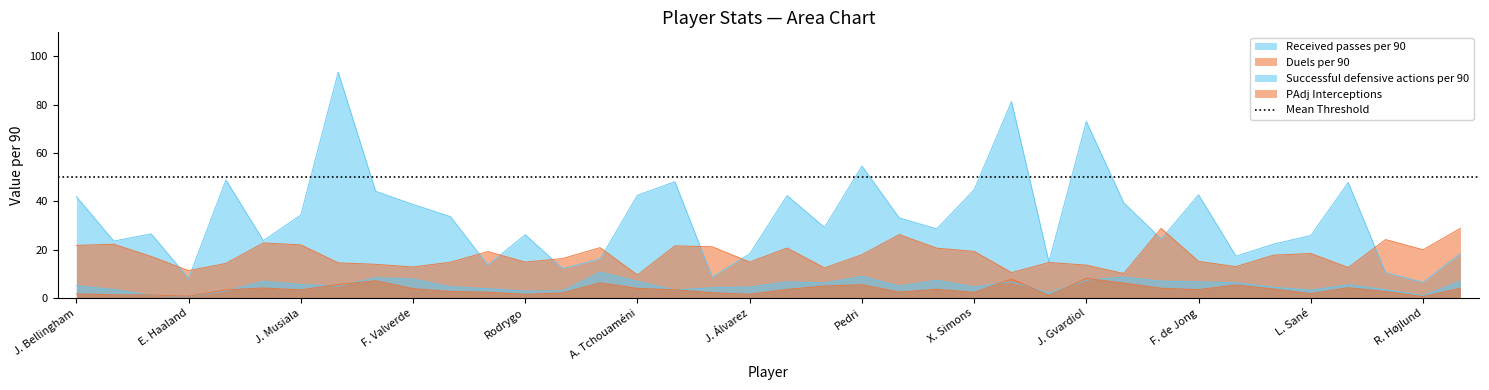

True or false: Successful defensive actions per 90 and Received passes per 90 cross at least once.

False